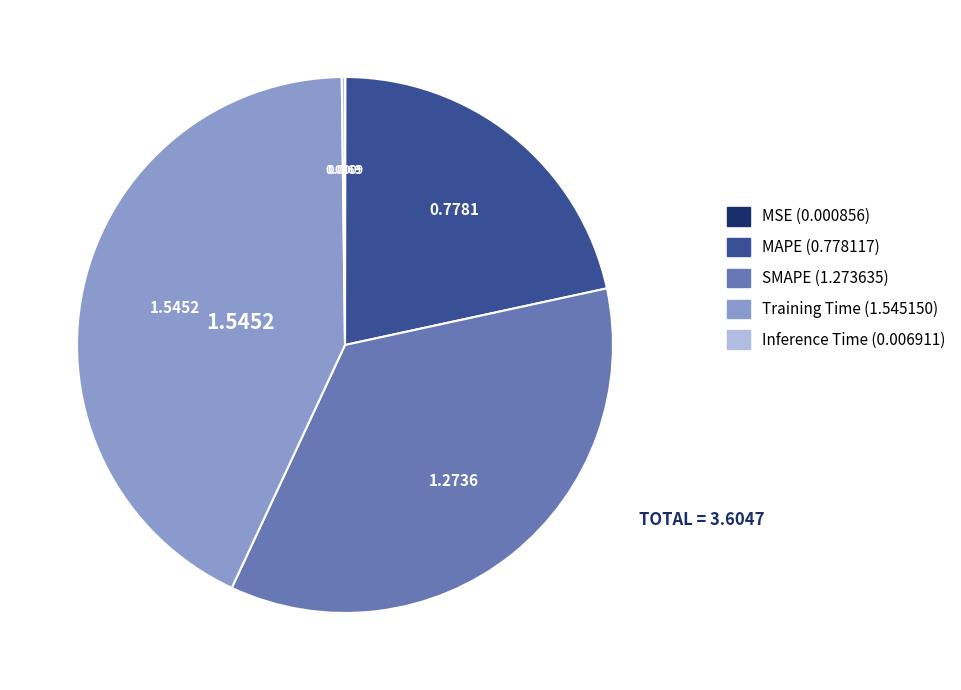

Which has a higher value, Training Time or MAPE?

Training Time